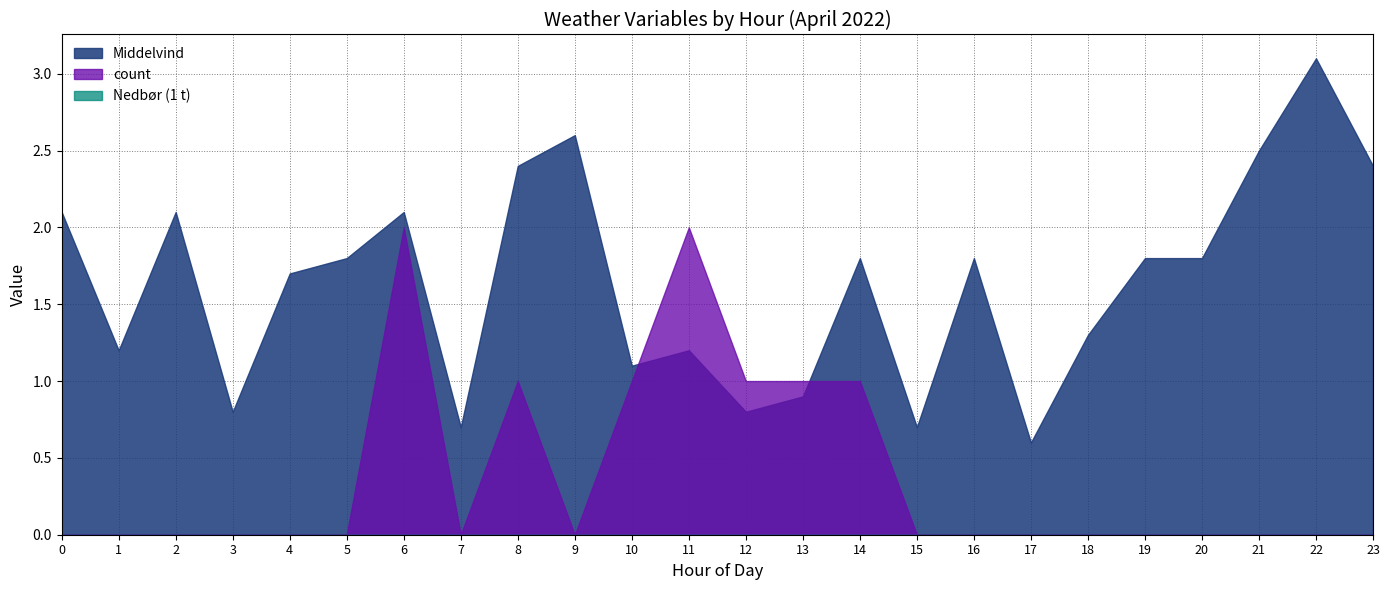

What is the difference between the Middelvind values at 11 and 2?

0.9